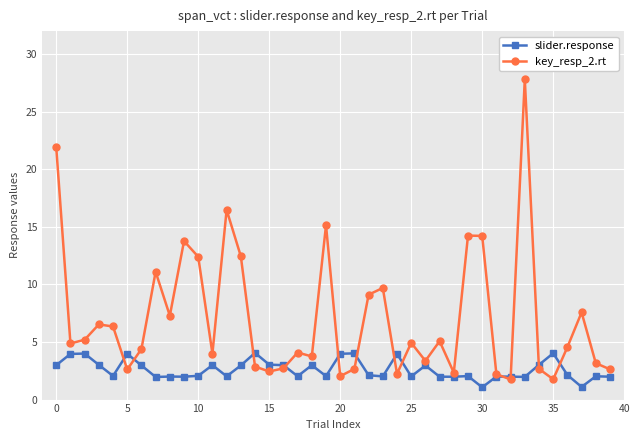

What is the greatest value displayed?

27.8